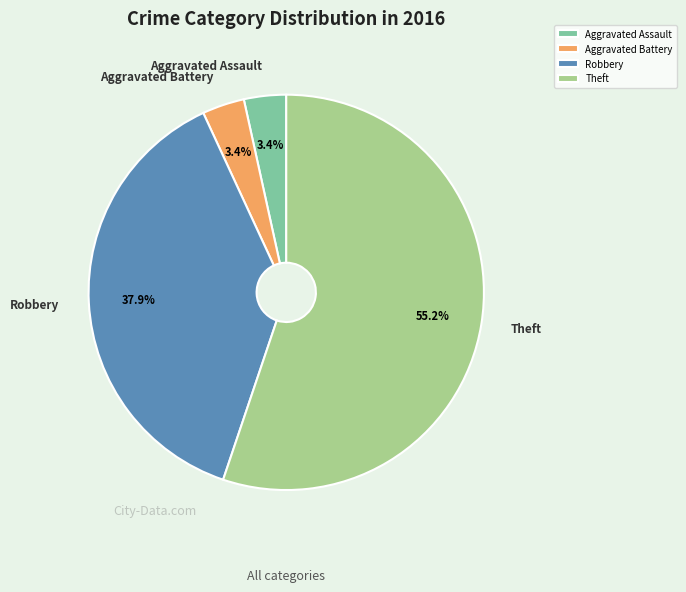

How many segments does this pie chart have?

4